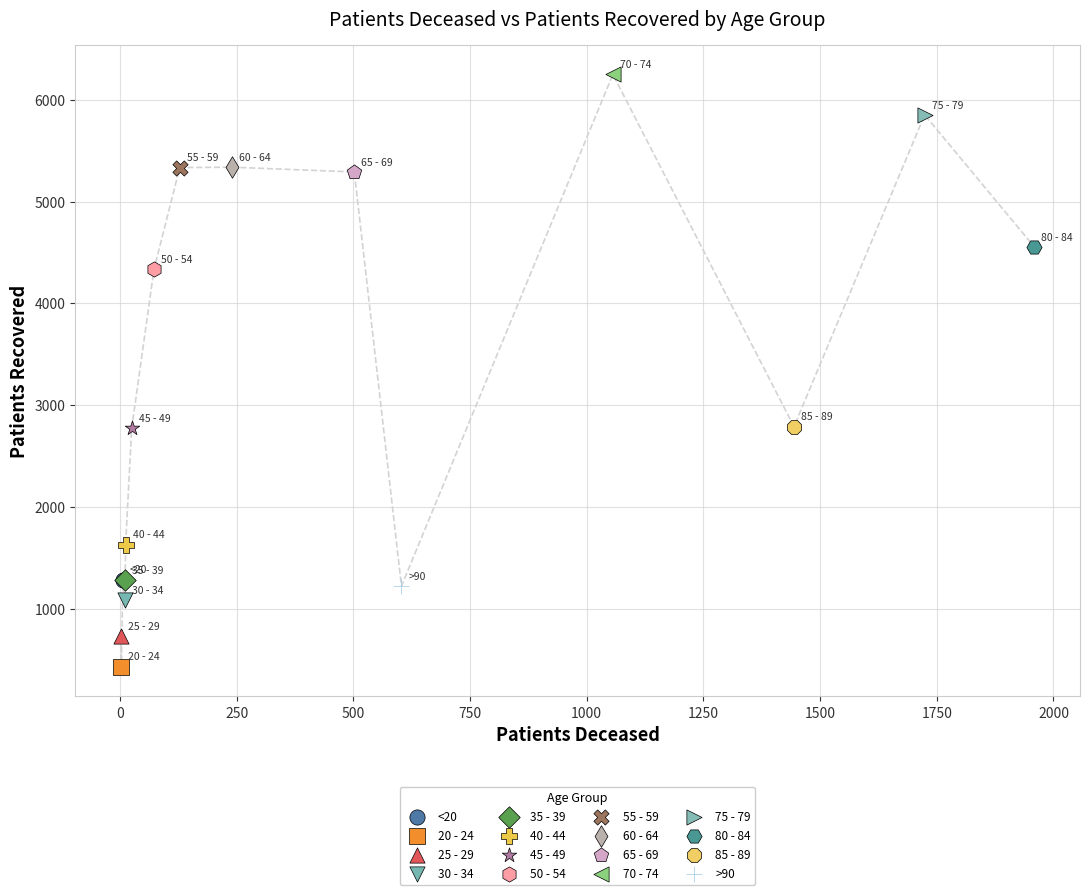

What are all the series names shown in the legend?

<20, 20 - 24, 25 - 29, 30 - 34, 35 - 39, 40 - 44, 45 - 49, 50 - 54, 55 - 59, 60 - 64, 65 - 69, 70 - 74, 75 - 79, 80 - 84, 85 - 89, >90